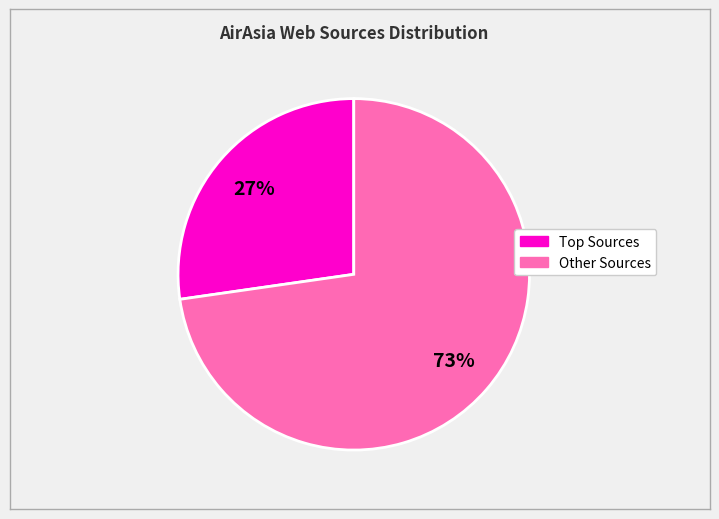

Count the number of slices in the pie.

2